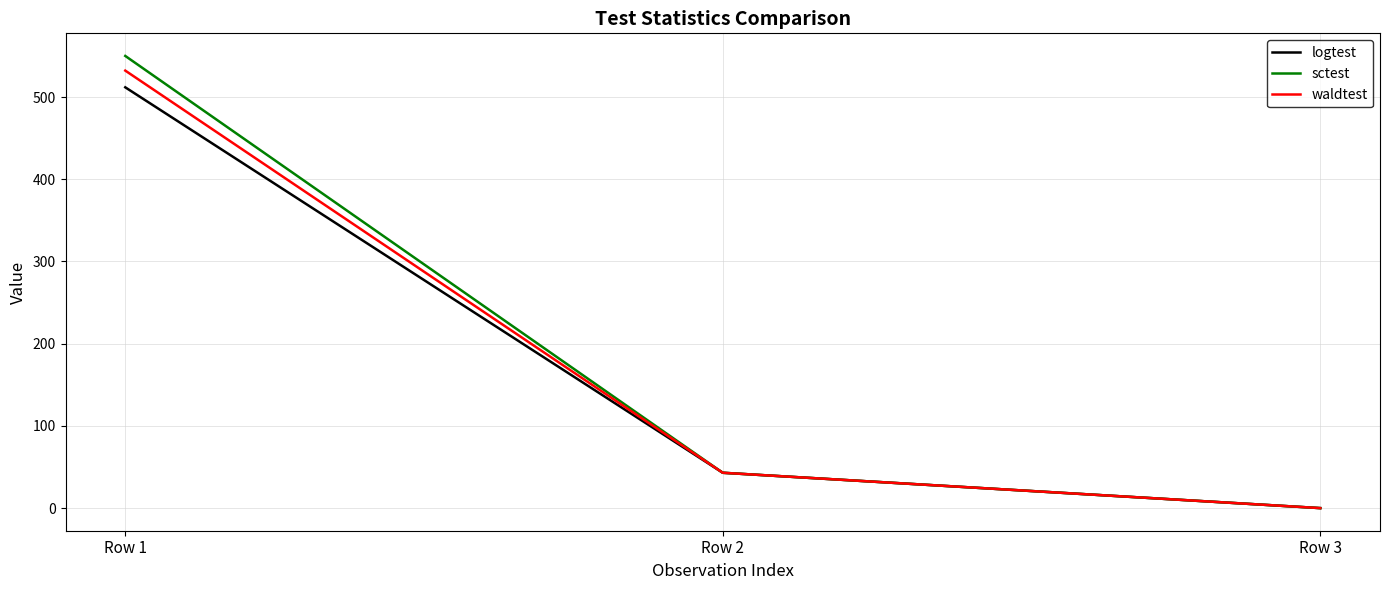

Is this an area chart (filled region under the line)?

No